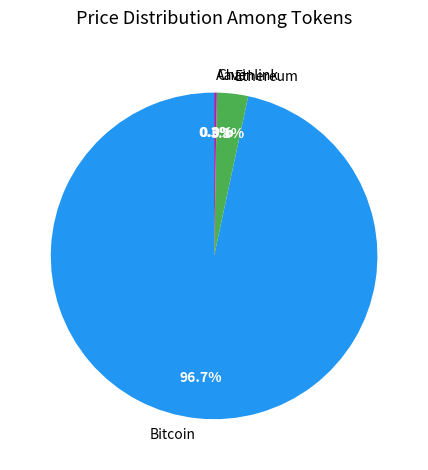

Which has a higher value, Bitcoin or Ethereum?

Bitcoin